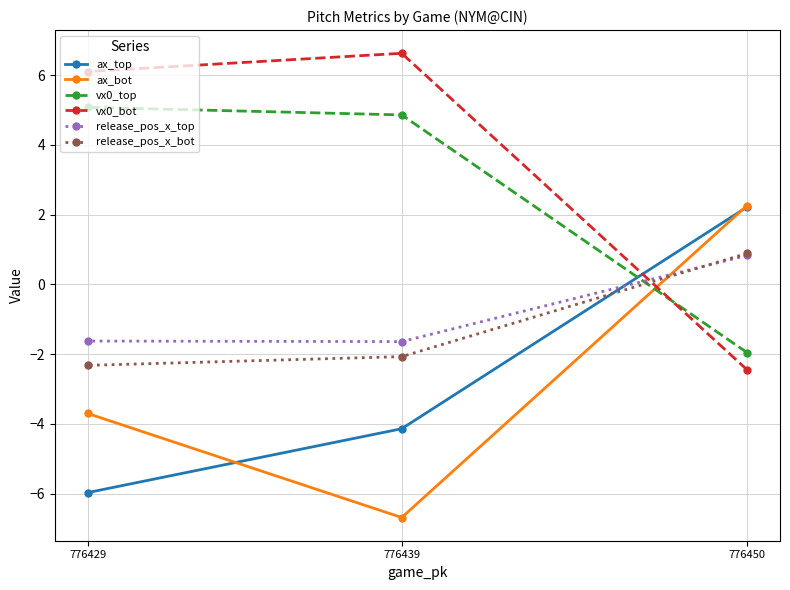

What is the sum of all ax_bot values?

-8.1